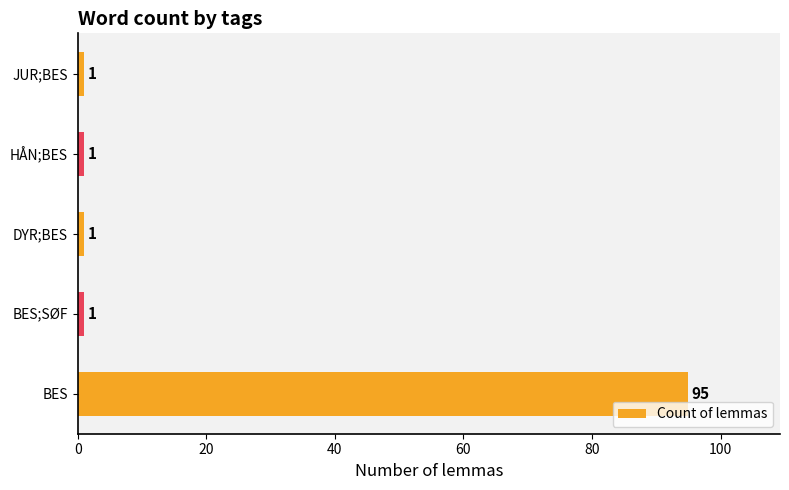

What is the average value?

20